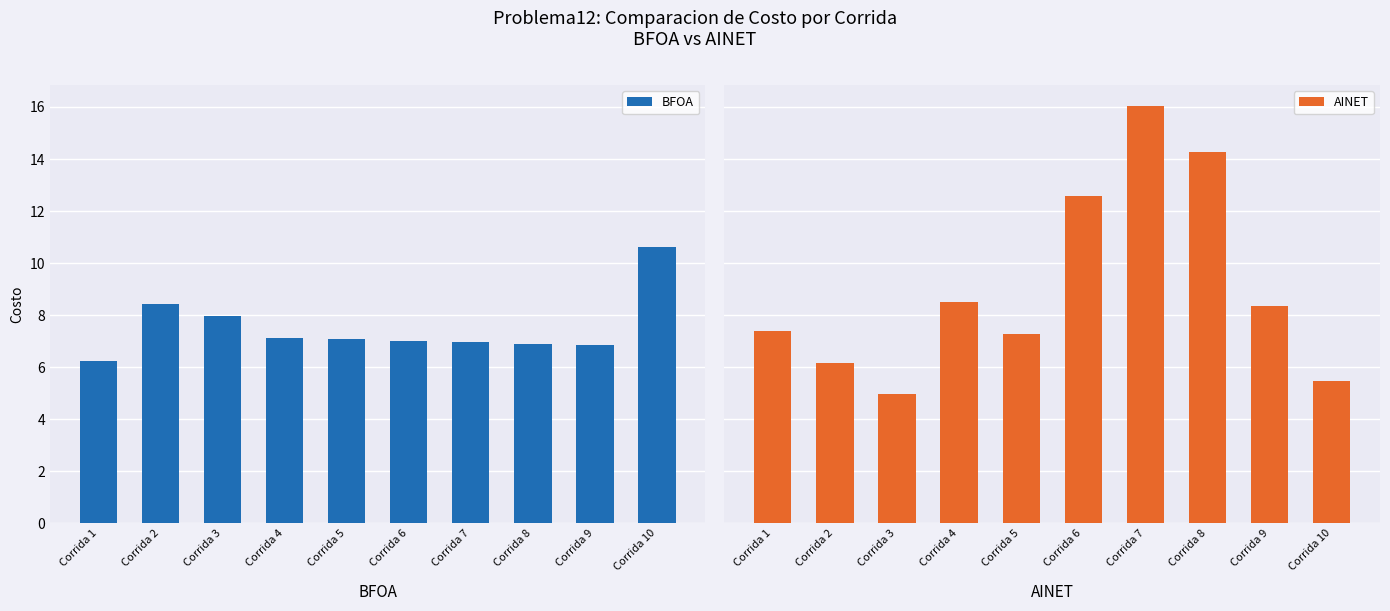

Are the bars grouped side by side (vs. stacked)?

Yes